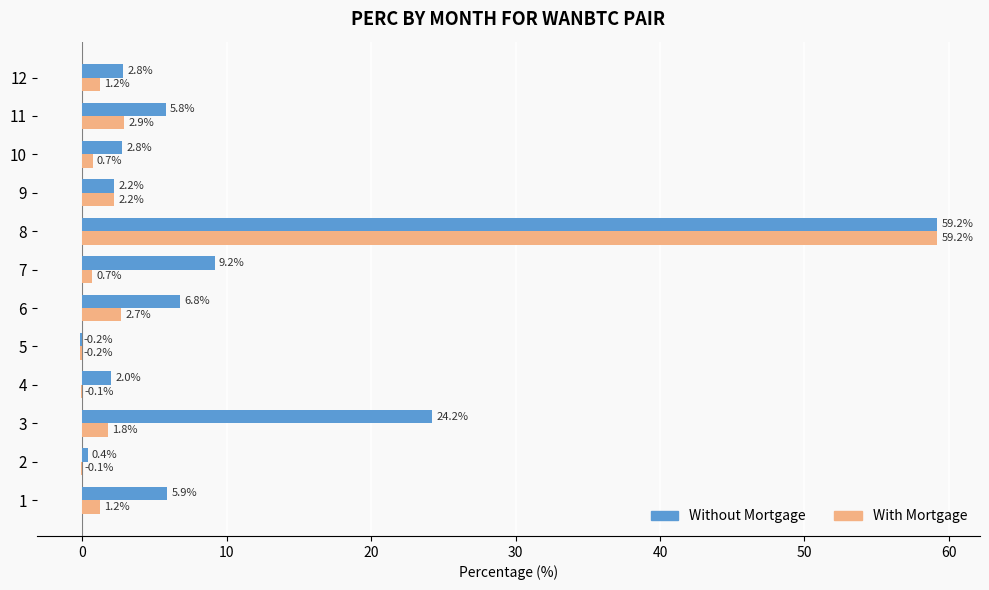

Is the value of Without Mortgage at 2 greater than the value of With Mortgage at 2?

Yes